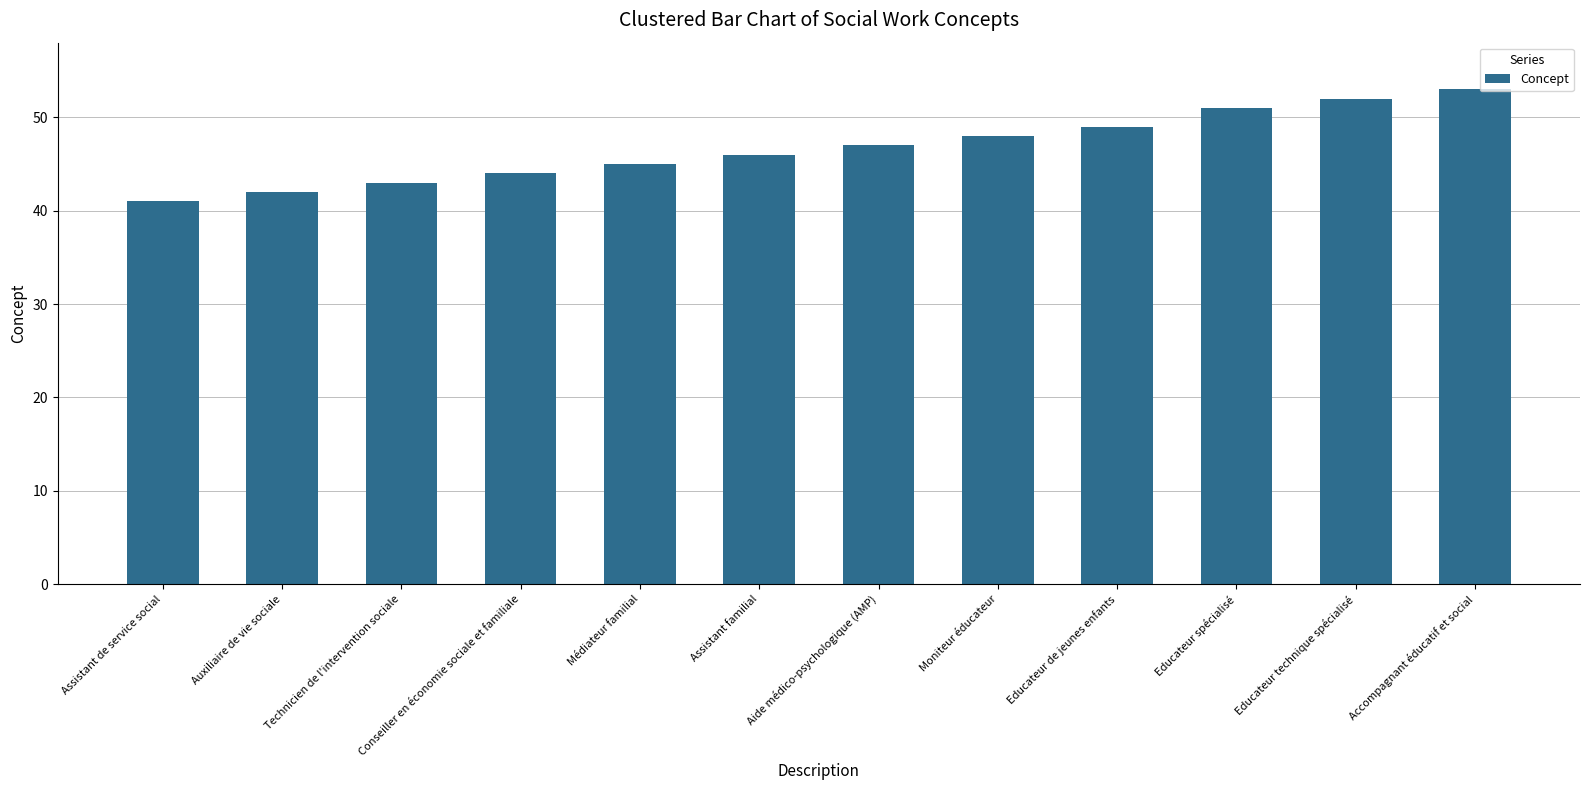

What is the sum of all values?

561